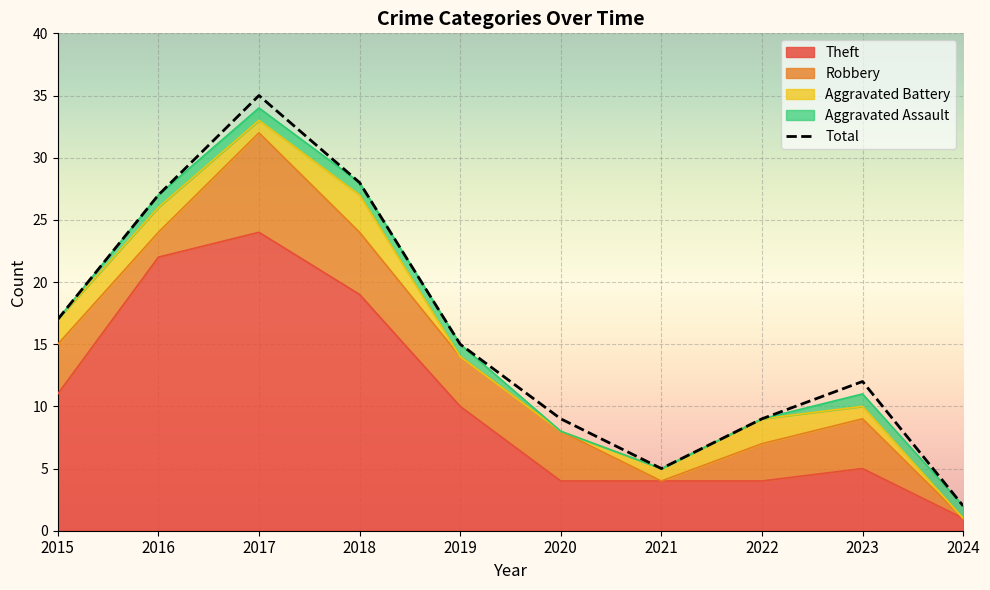

Which category has the highest value across all series?

2017